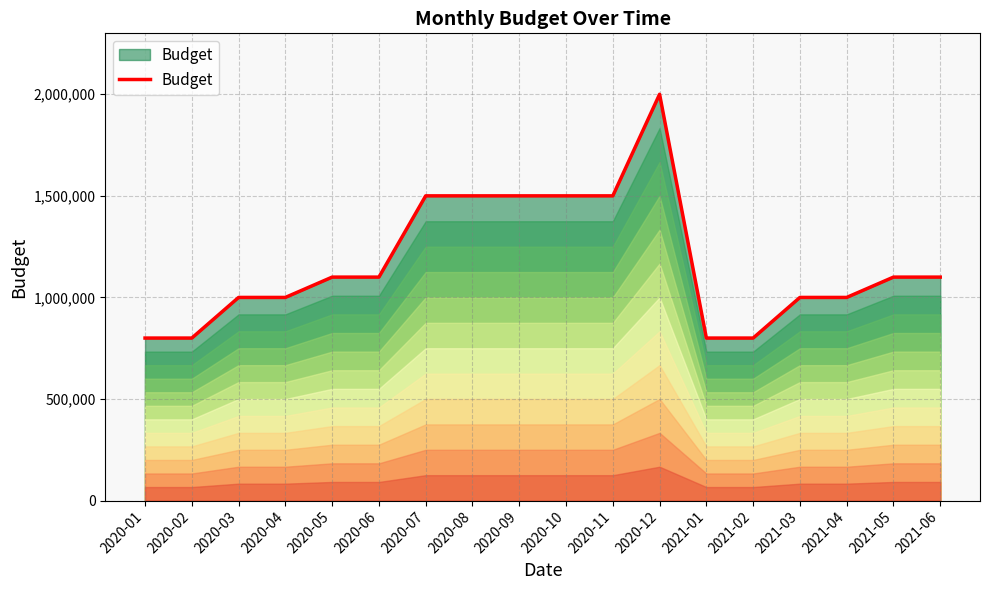

Is it true that the value at 2021-06 is 283218?

False